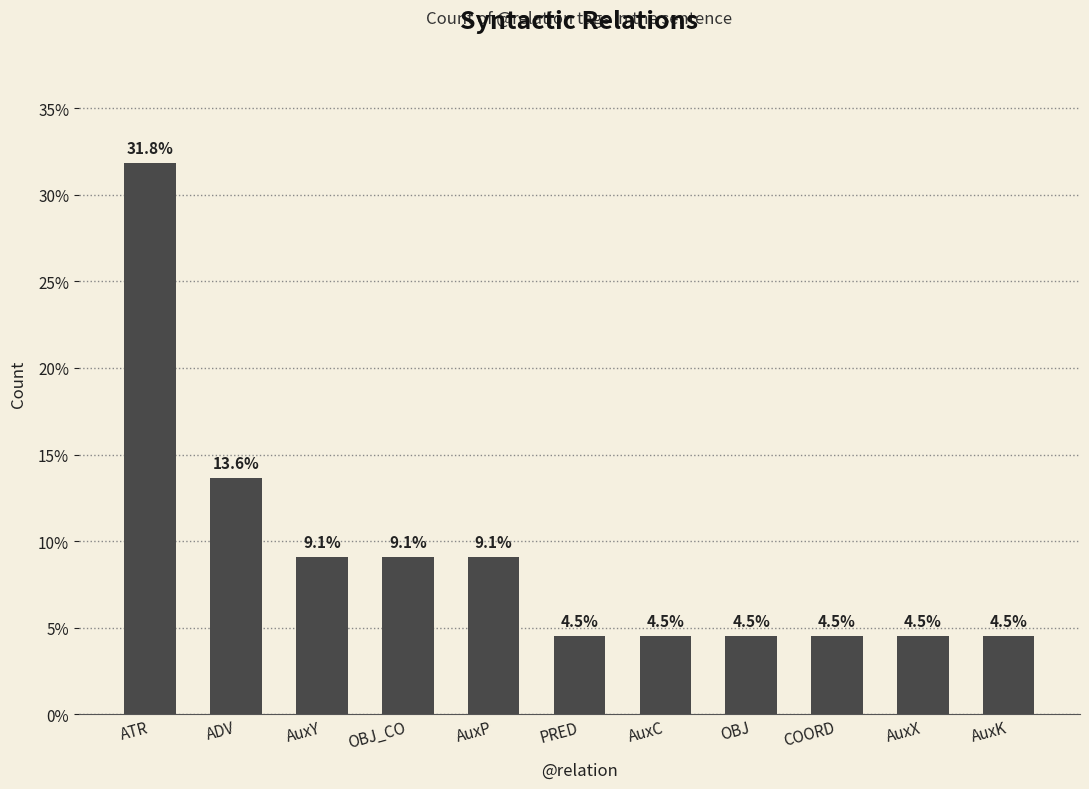

Reading left to right, transcribe all the data shown in this chart.

ATR=31.8	ADV=13.6	AuxY=9.1	OBJ_CO=9.1	AuxP=9.1	PRED=4.5	AuxC=4.5	OBJ=4.5	COORD=4.5	AuxX=4.5	AuxK=4.5